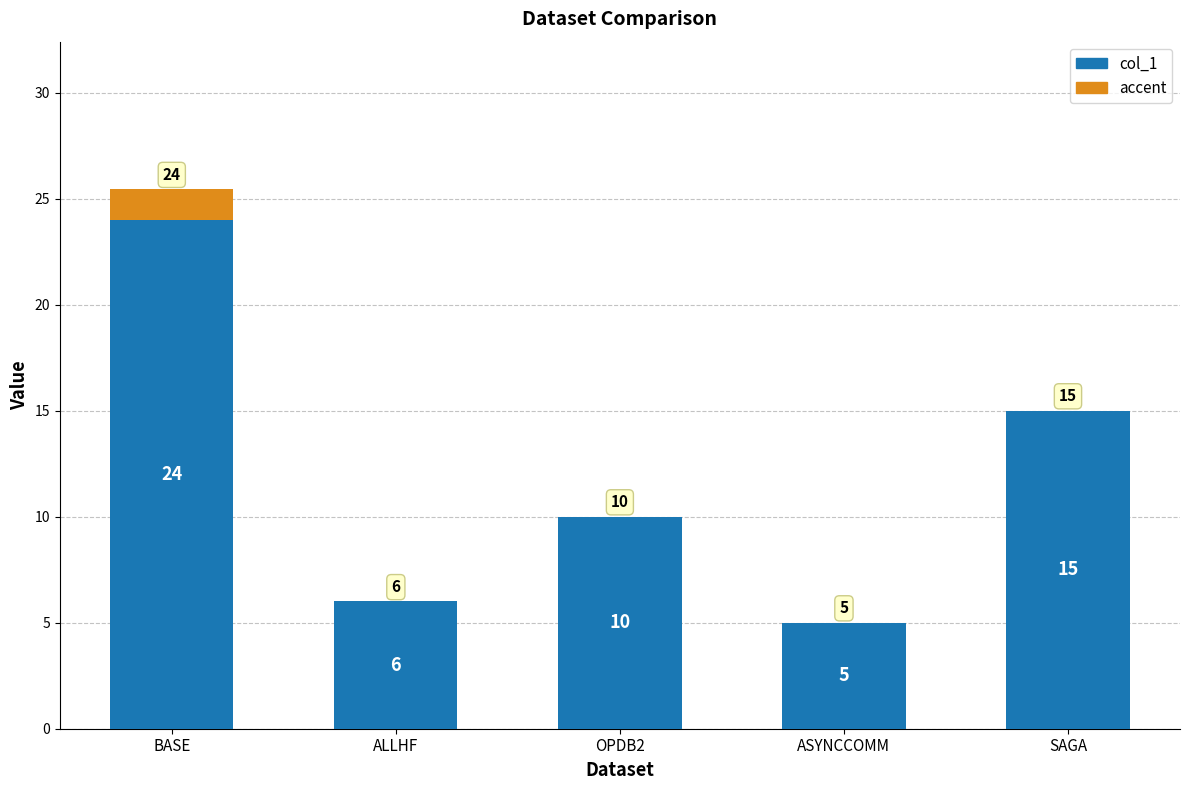

What is the difference between the maximum and second lowest values?

18